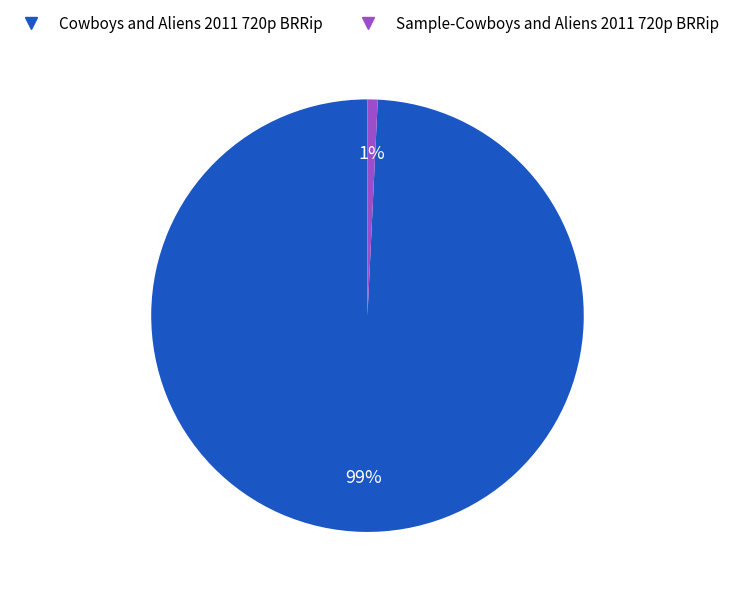

What is the majority slice?

Cowboys and Aliens 2011 720p BRRip